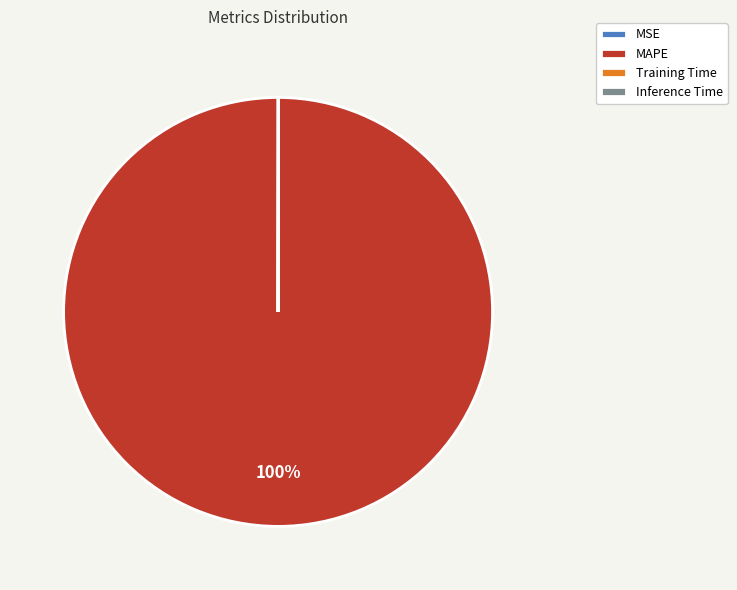

True or false: MAPE accounts for 94% of the total.

False